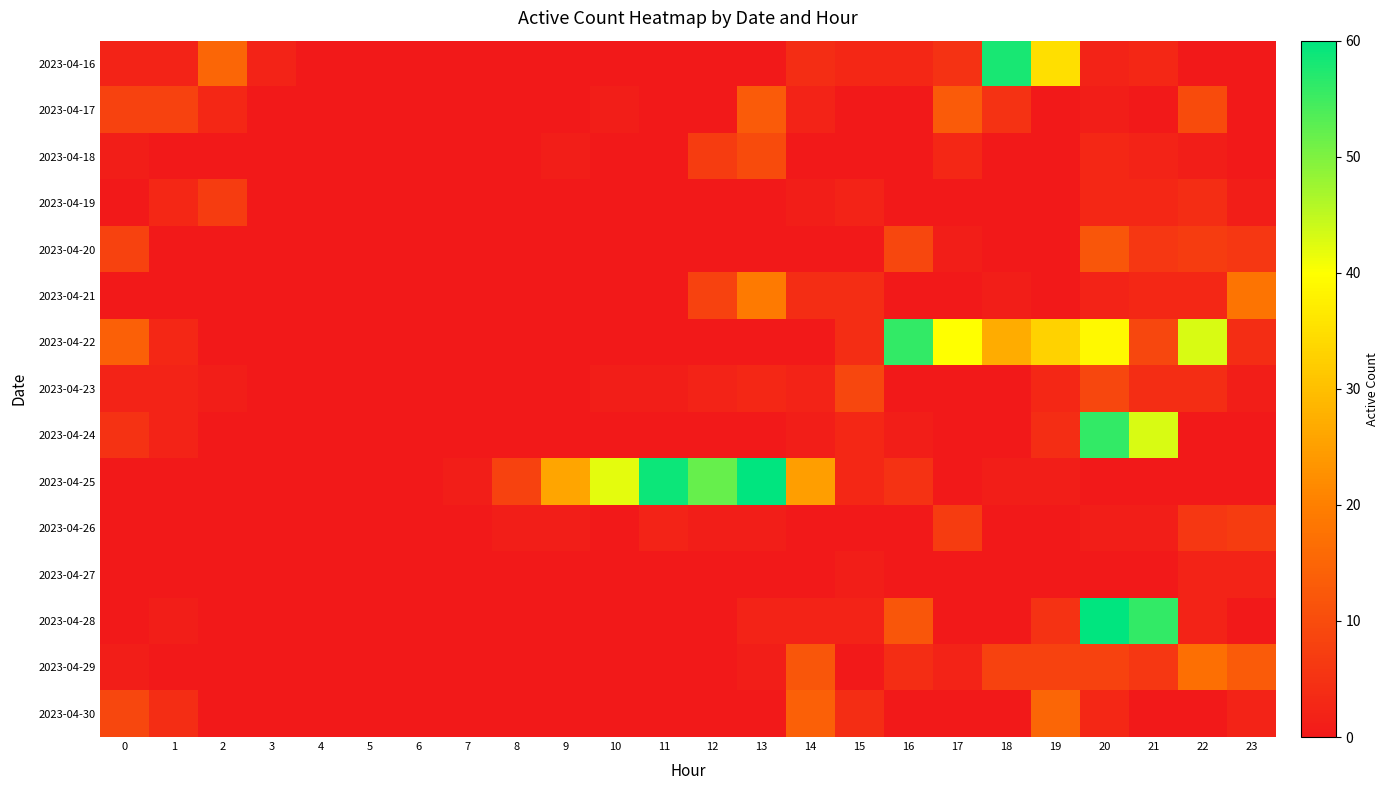

Reading left to right, extract all data points from this chart.

2023-04-16: 0=2	1=2	2=15	3=2	4=0	5=0	6=0	7=0	8=0	9=0	10=0	11=0	12=0	13=0	14=4	15=3	16=3	17=5	18=58	19=35	20=2	21=3	22=0	23=0
2023-04-17: 0=8	1=8	2=3	3=0	4=0	5=0	6=0	7=0	8=0	9=0	10=1	11=0	12=0	13=13	14=2	15=0	16=0	17=13	18=5	19=0	20=1	21=0	22=10	23=0
2023-04-18: 0=1	1=0	2=0	3=0	4=0	5=0	6=0	7=0	8=0	9=1	10=0	11=0	12=7	13=10	14=0	15=0	16=0	17=3	18=0	19=0	20=3	21=2	22=1	23=0
2023-04-19: 0=0	1=3	2=7	3=0	4=0	5=0	6=0	7=0	8=0	9=0	10=0	11=0	12=0	13=0	14=1	15=2	16=0	17=0	18=0	19=0	20=3	21=3	22=4	23=1
2023-04-20: 0=8	1=0	2=0	3=0	4=0	5=0	6=0	7=0	8=0	9=0	10=0	11=0	12=0	13=0	14=0	15=0	16=9	17=1	18=0	19=0	20=12	21=6	22=7	23=6
2023-04-21: 0=0	1=0	2=0	3=0	4=0	5=0	6=0	7=0	8=0	9=0	10=0	11=0	12=8	13=19	14=4	15=4	16=0	17=0	18=1	19=0	20=2	21=3	22=3	23=18
2023-04-22: 0=14	1=3	2=0	3=0	4=0	5=0	6=0	7=0	8=0	9=0	10=0	11=0	12=0	13=0	14=0	15=4	16=56	17=40	18=27	19=33	20=39	21=9	22=43	23=4
2023-04-23: 0=2	1=2	2=1	3=0	4=0	5=0	6=0	7=0	8=0	9=0	10=1	11=1	12=2	13=3	14=2	15=9	16=0	17=0	18=0	19=3	20=9	21=4	22=4	23=1
2023-04-24: 0=5	1=2	2=0	3=0	4=0	5=0	6=0	7=0	8=0	9=0	10=0	11=0	12=0	13=0	14=1	15=3	16=1	17=0	18=0	19=4	20=56	21=43	22=0	23=0
2023-04-25: 0=0	1=0	2=0	3=0	4=0	5=0	6=0	7=1	8=8	9=26	10=42	11=59	12=52	13=60	14=25	15=3	16=5	17=0	18=1	19=1	20=0	21=0	22=0	23=0
2023-04-26: 0=0	1=0	2=0	3=0	4=0	5=0	6=0	7=0	8=1	9=1	10=0	11=2	12=1	13=1	14=0	15=0	16=0	17=7	18=0	19=0	20=1	21=1	22=6	23=7
2023-04-27: 0=0	1=0	2=0	3=0	4=0	5=0	6=0	7=0	8=0	9=0	10=0	11=0	12=0	13=0	14=0	15=1	16=0	17=0	18=0	19=0	20=0	21=0	22=2	23=2
2023-04-28: 0=0	1=1	2=0	3=0	4=0	5=0	6=0	7=0	8=0	9=0	10=0	11=0	12=0	13=2	14=2	15=2	16=12	17=0	18=0	19=5	20=60	21=56	22=2	23=0
2023-04-29: 0=1	1=0	2=0	3=0	4=0	5=0	6=0	7=0	8=0	9=0	10=0	11=0	12=0	13=1	14=12	15=0	16=4	17=2	18=8	19=8	20=8	21=6	22=17	23=13
2023-04-30: 0=9	1=4	2=0	3=0	4=0	5=0	6=0	7=0	8=0	9=0	10=0	11=0	12=0	13=0	14=14	15=4	16=0	17=0	18=0	19=15	20=3	21=0	22=0	23=2